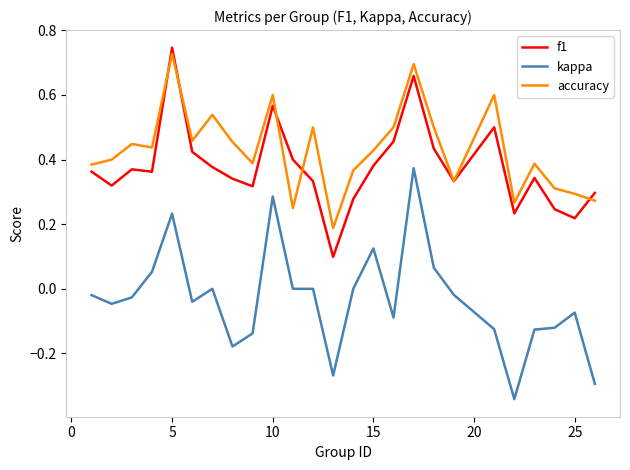

Which series has the widest spread of values?

kappa